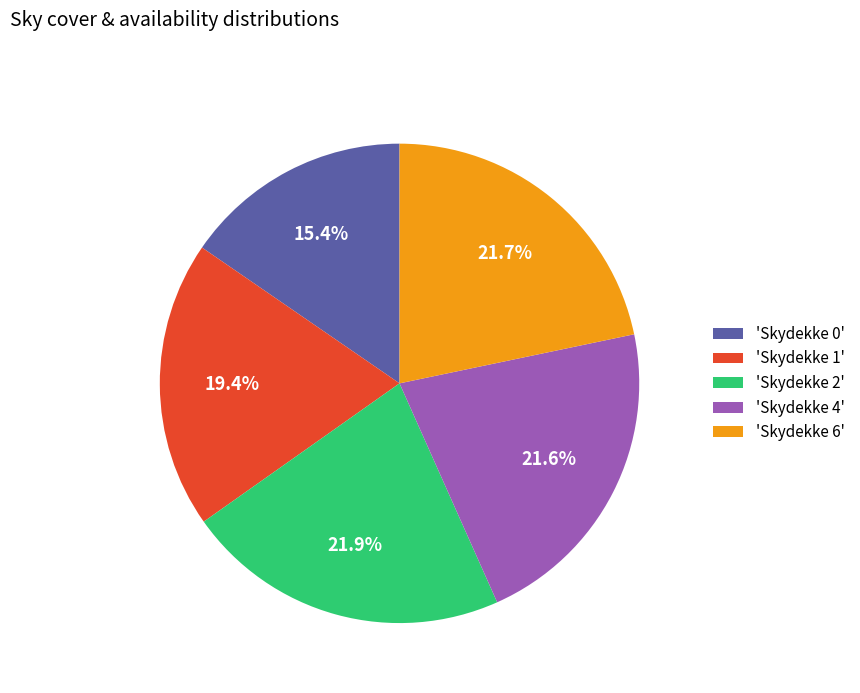

Do 'Skydekke 0' and 'Skydekke 1' together represent more than half of the pie?

No